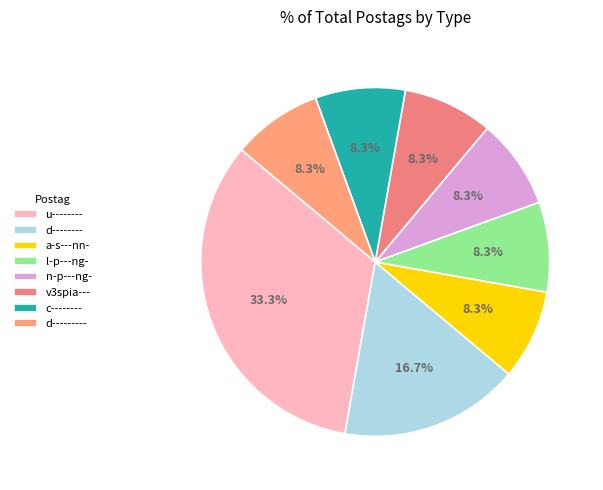

What is the largest slice in the pie chart?

u--------